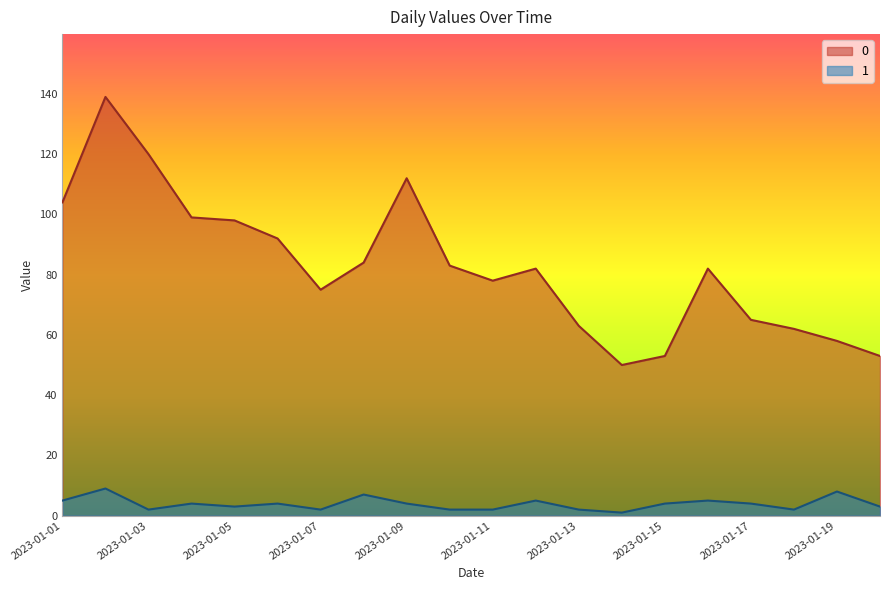

At which label is 1 closest to 5?

2023-01-01